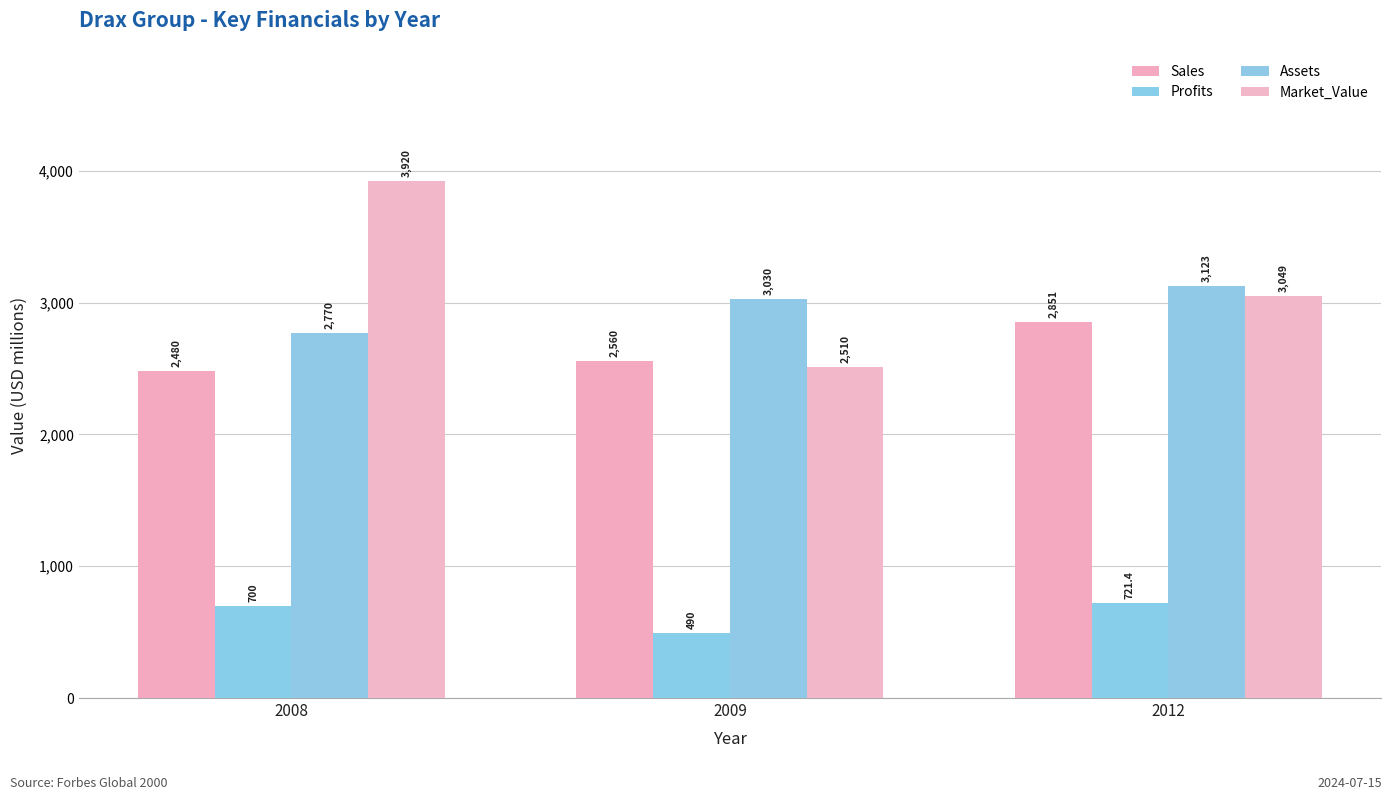

Reading right to left, transcribe all the data shown in this chart.

Sales: 2012=2851.0	2009=2560.0	2008=2480.0
Profits: 2012=721.4	2009=490.0	2008=700.0
Assets: 2012=3123.0	2009=3030.0	2008=2770.0
Market_Value: 2012=3049.0	2009=2510.0	2008=3920.0